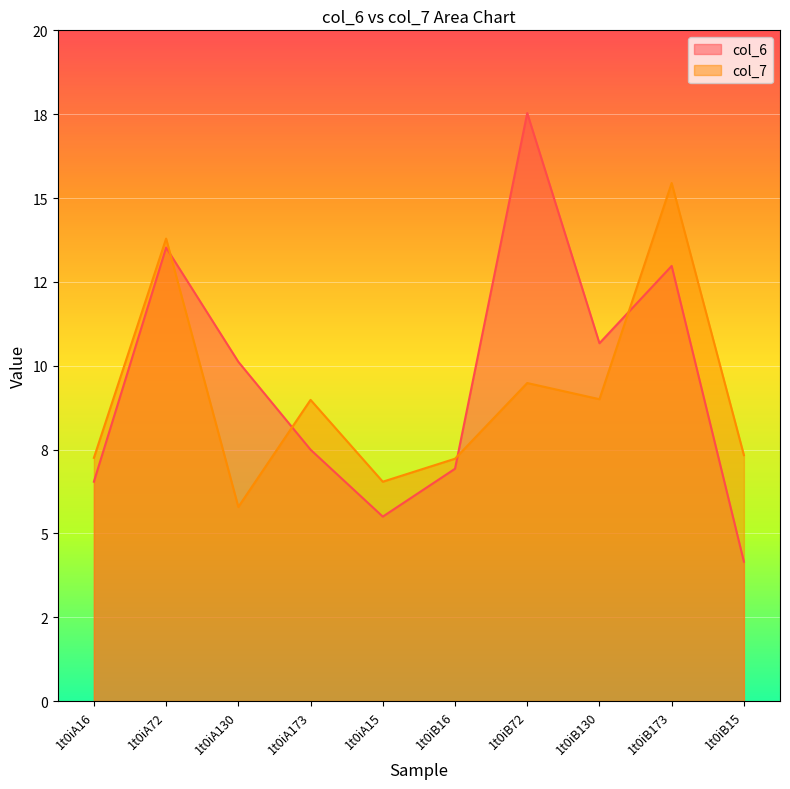

How many interior local valleys does the col_6 series have?

2